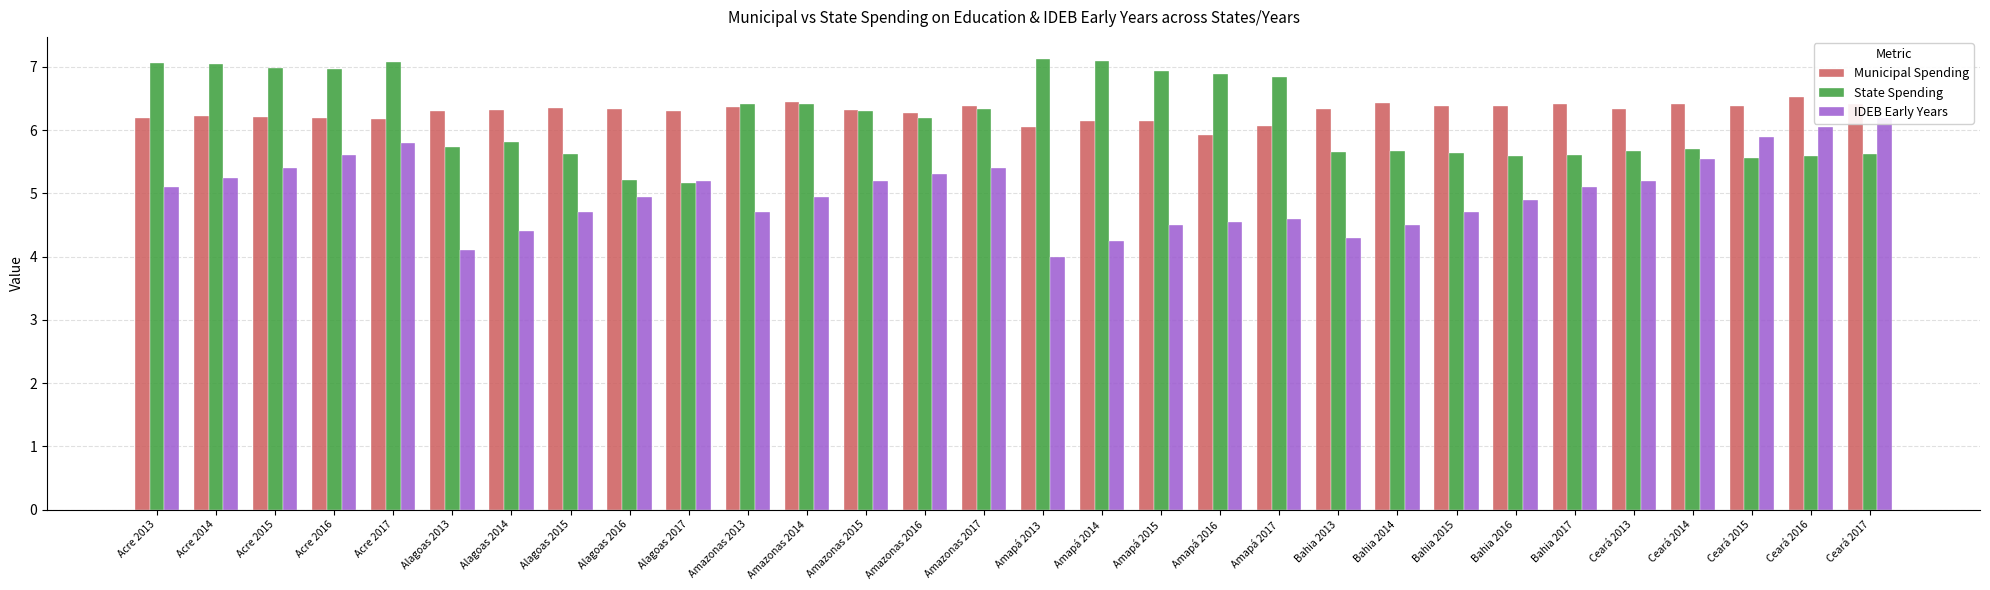

Which series changed the most between Bahia 2015 and Bahia 2017?

IDEB Early Years